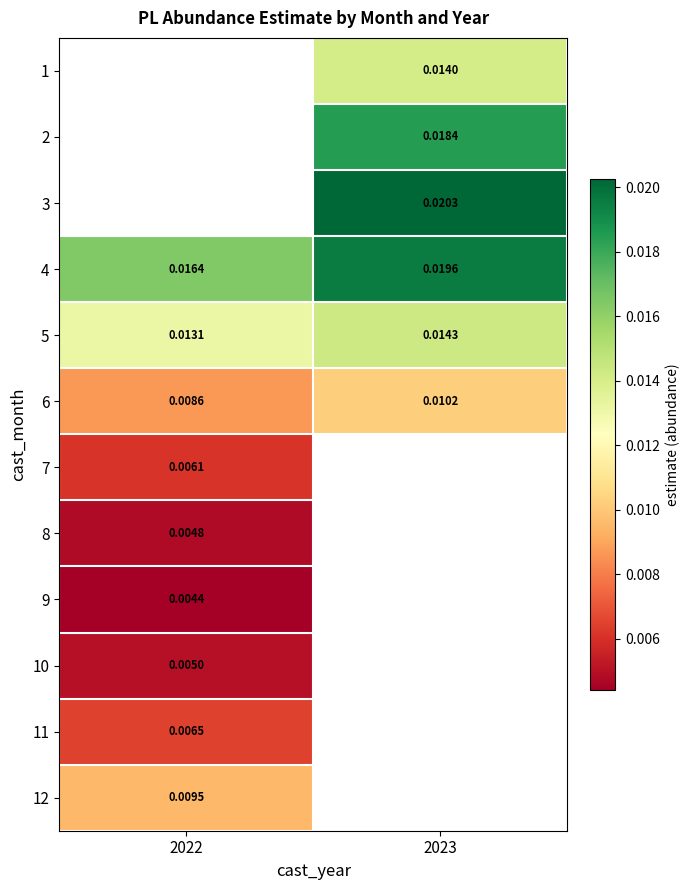

True or false: 1 has a value of 0.0 at 2023.

True